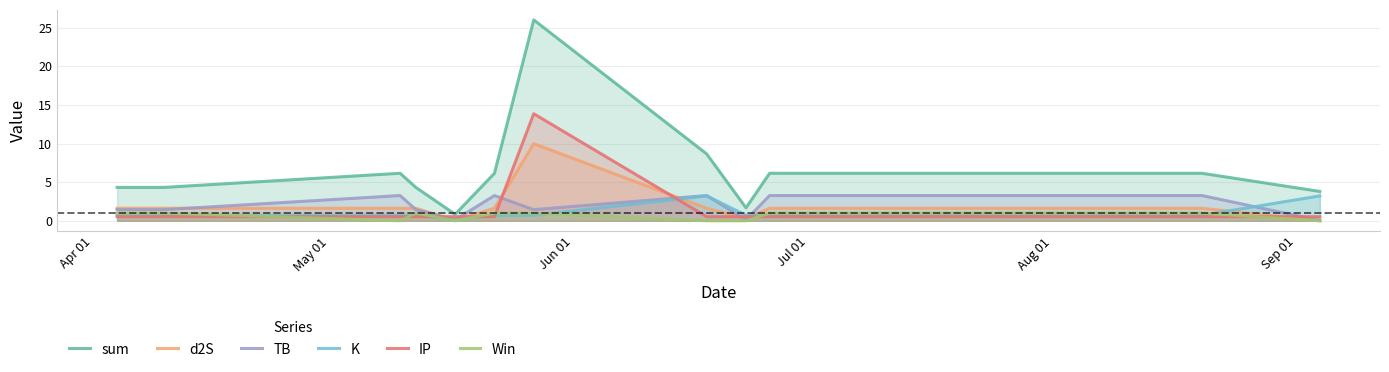

What is the maximum value for d2S?

10.0